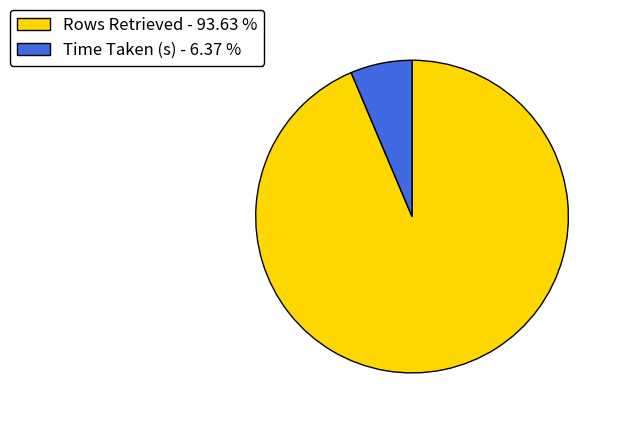

Is there a majority slice in this chart?

Yes